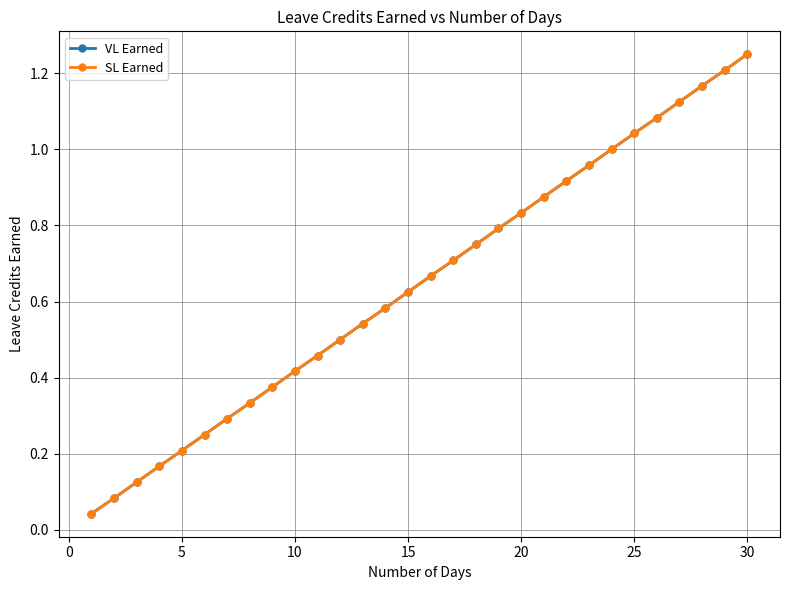

Does the chart have visible grid lines?

Yes